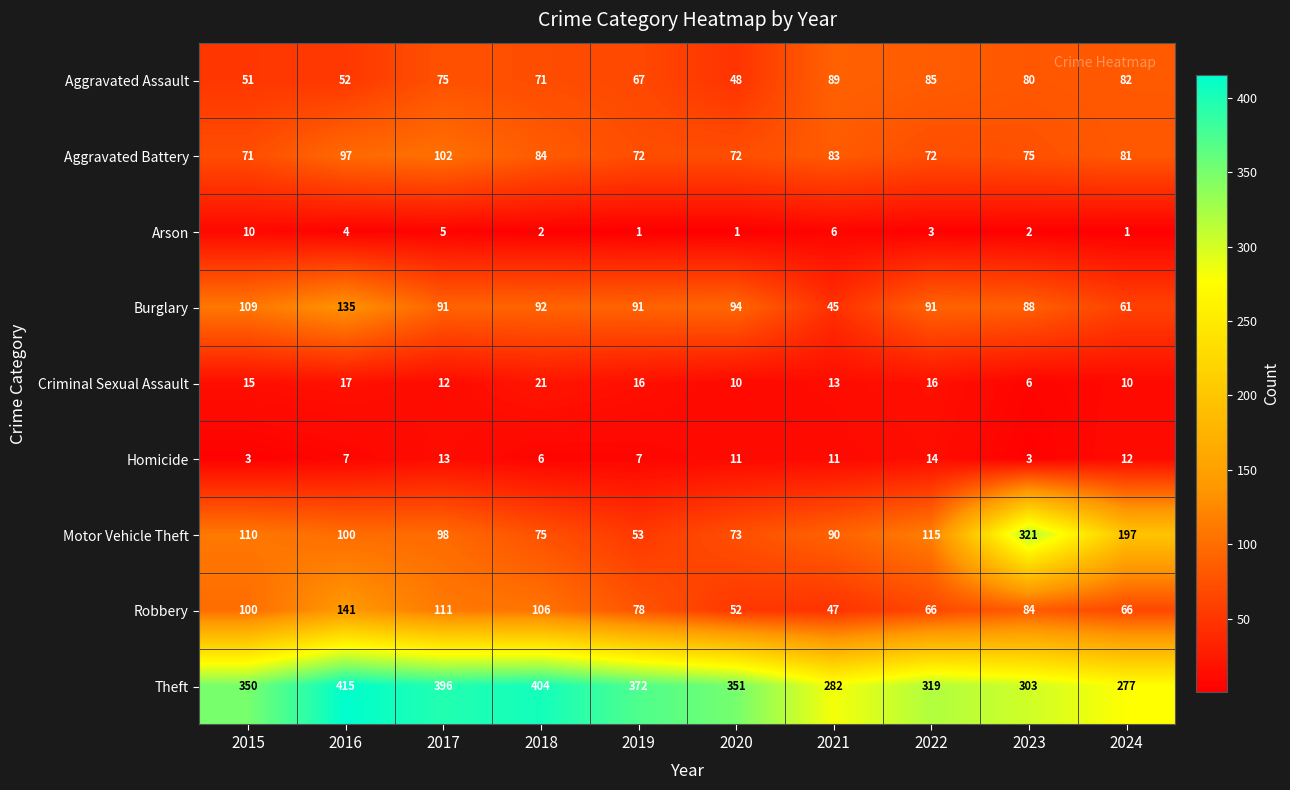

Is the value of Aggravated Assault at 2020 greater than the value of Robbery at 2023?

No